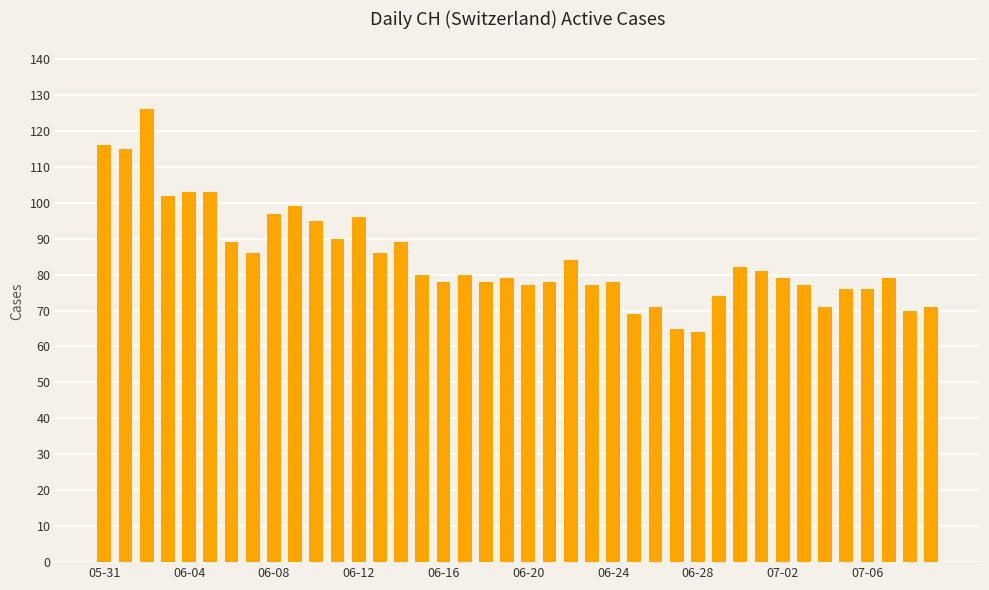

What is the difference between the second highest and second lowest values?

51